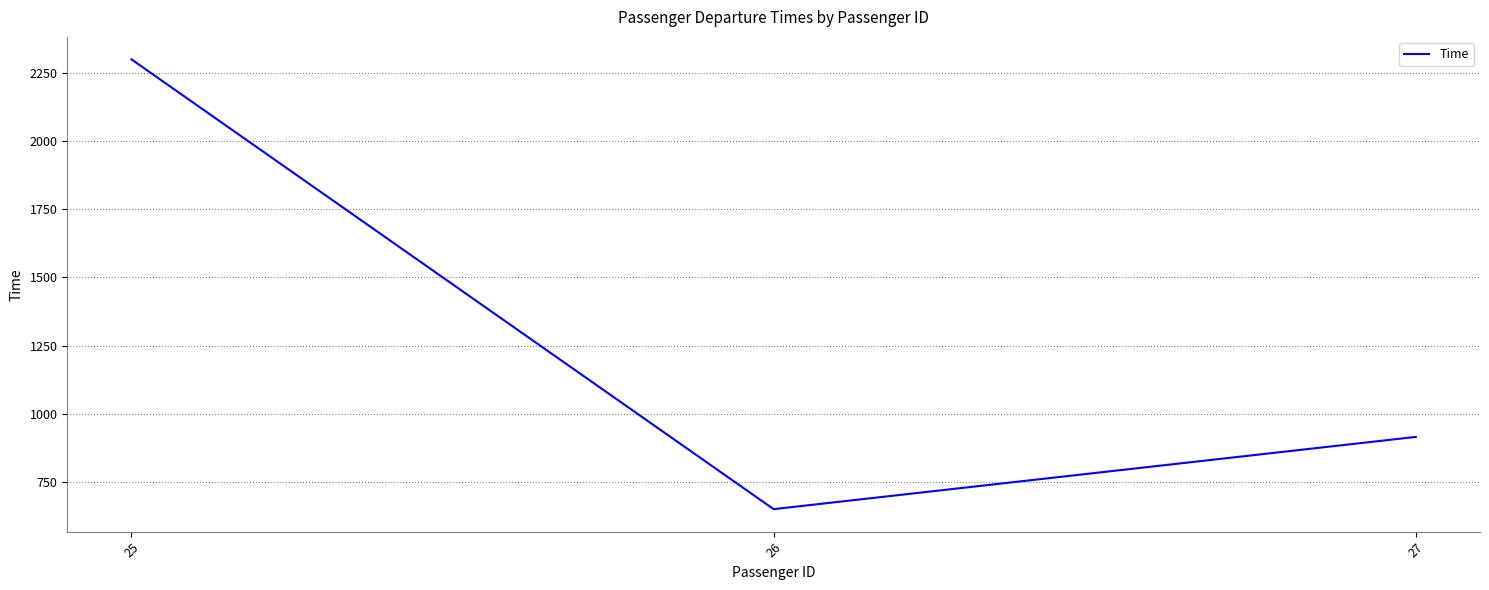

What is the change in value from 25 to 26?

-1650